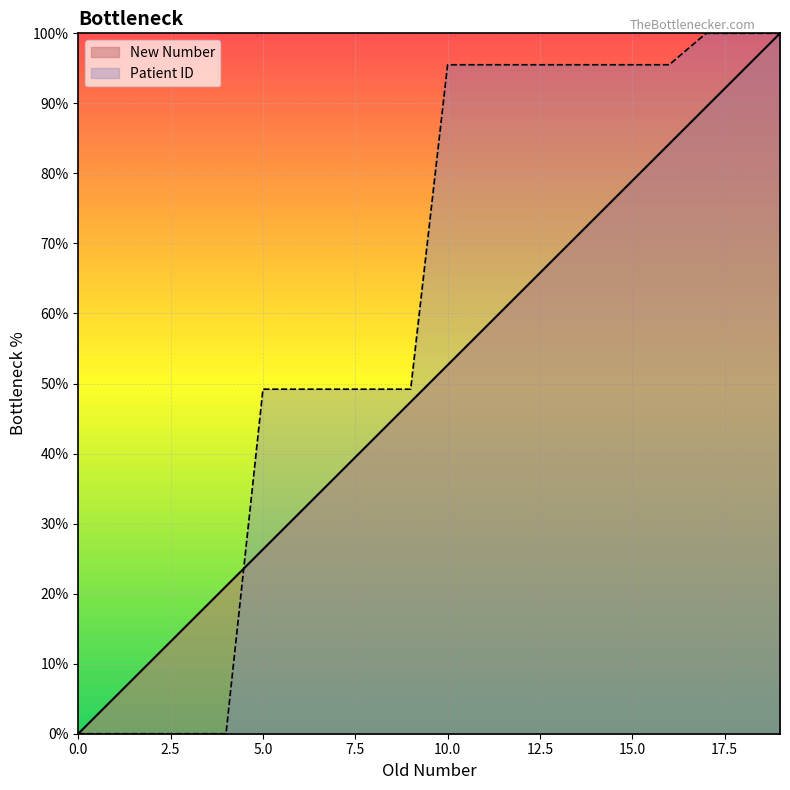

What are all the series names shown in the legend?

New Number, Patient ID